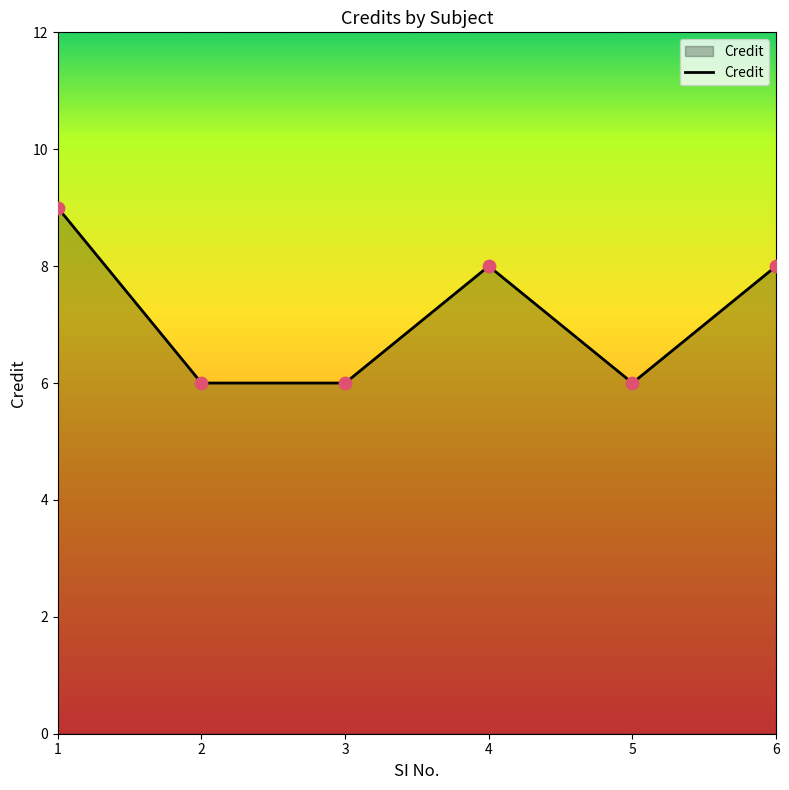

Approximately how many times larger is the value at 6 compared to 1?

0.9